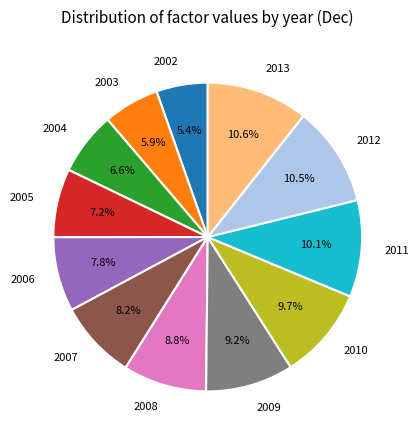

What is the ratio of the value at 2004 to the value at 2006?

0.8